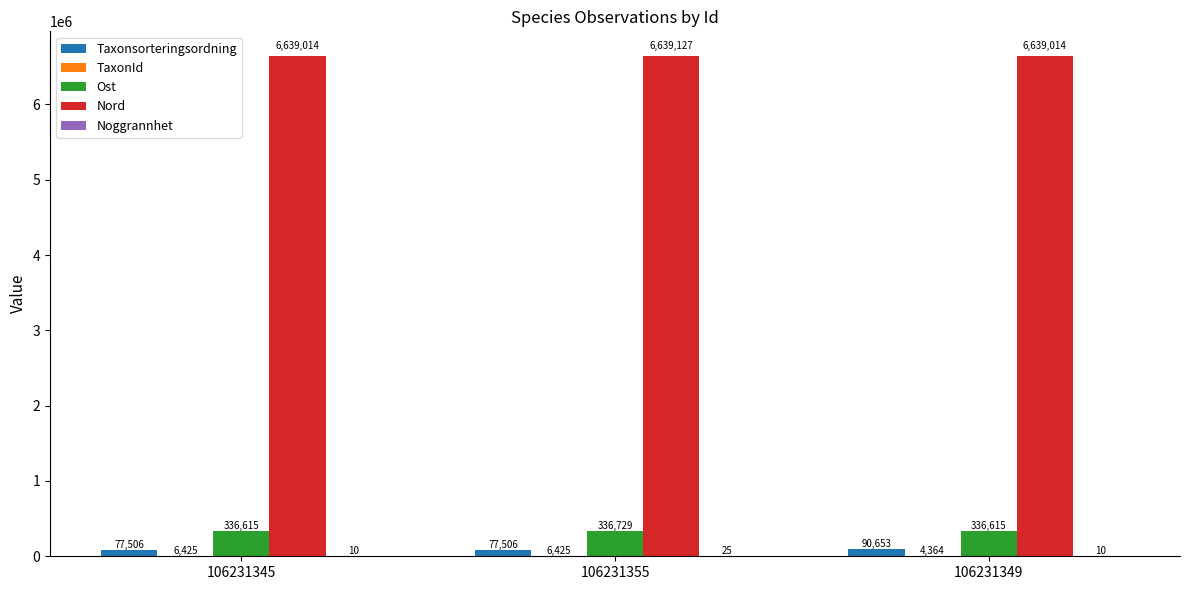

Which series has the largest total across all categories?

Nord